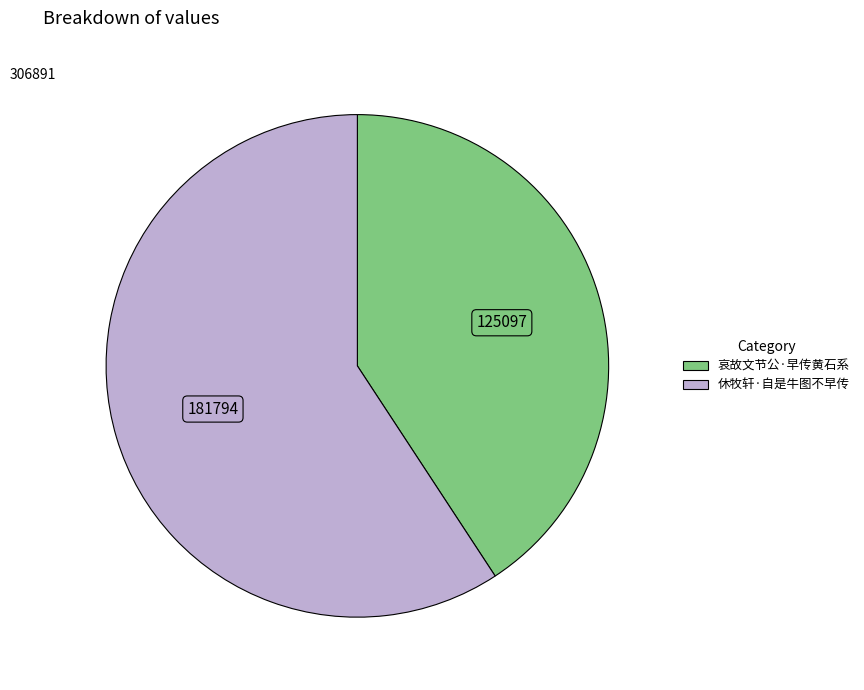

Is the sum of 哀故文节公·早传黄石系 and 休牧轩·自是牛图不早传 greater than half?

Yes